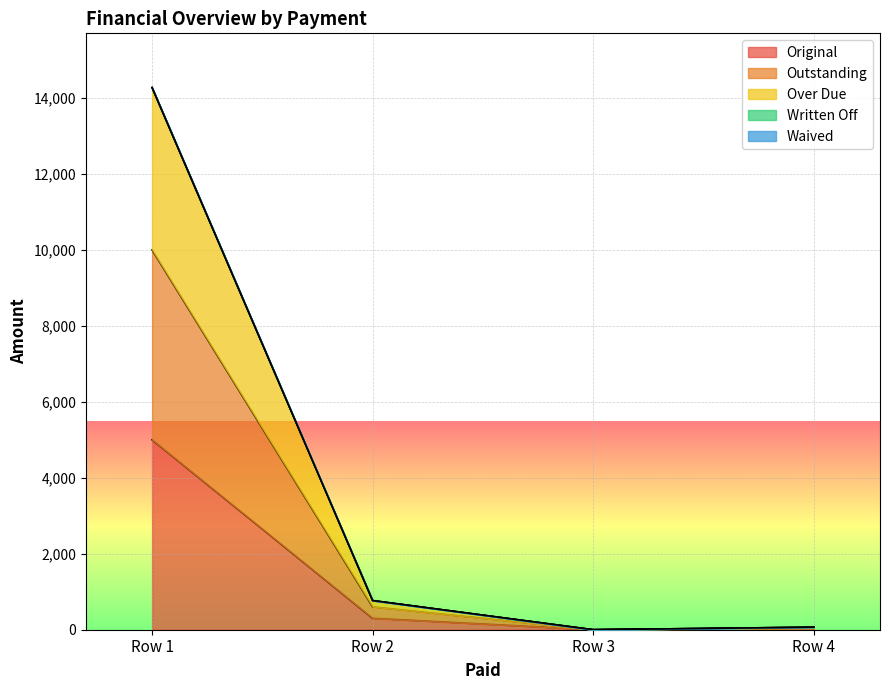

True or false: Over Due has more than 2 interior local peaks.

False